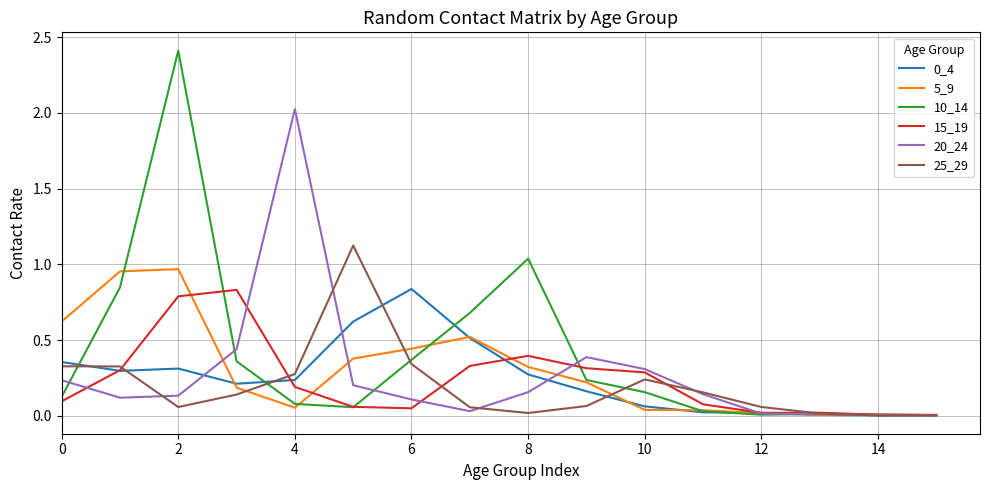

What is the greatest value displayed?

2.4